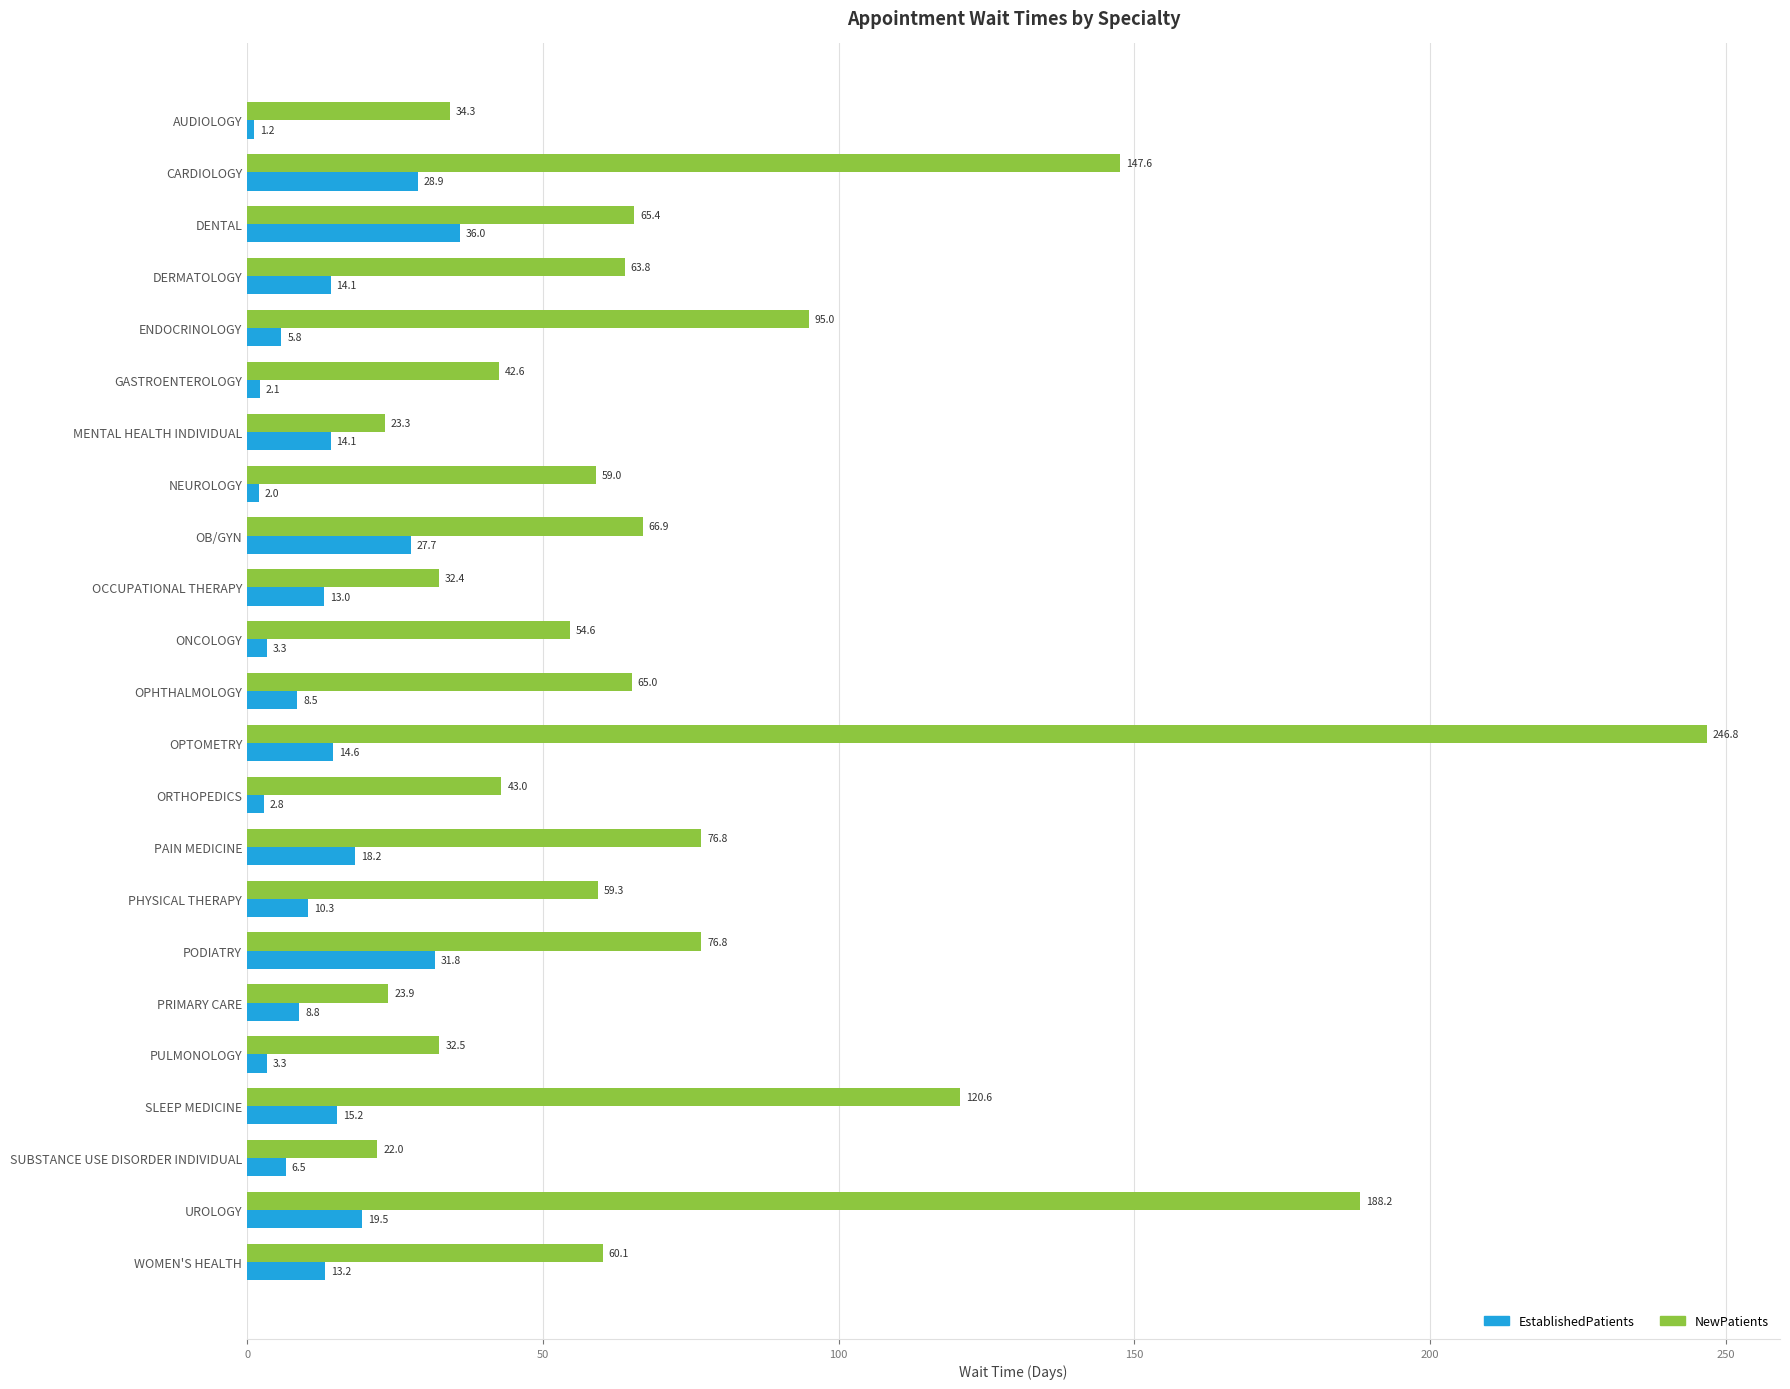

How many categories are shown in the chart?

23